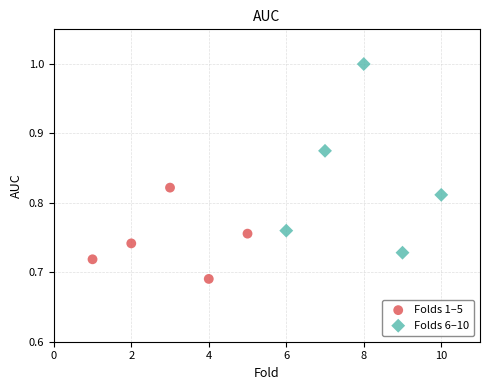

Which series reaches the minimum Y coordinate?

Folds 1–5